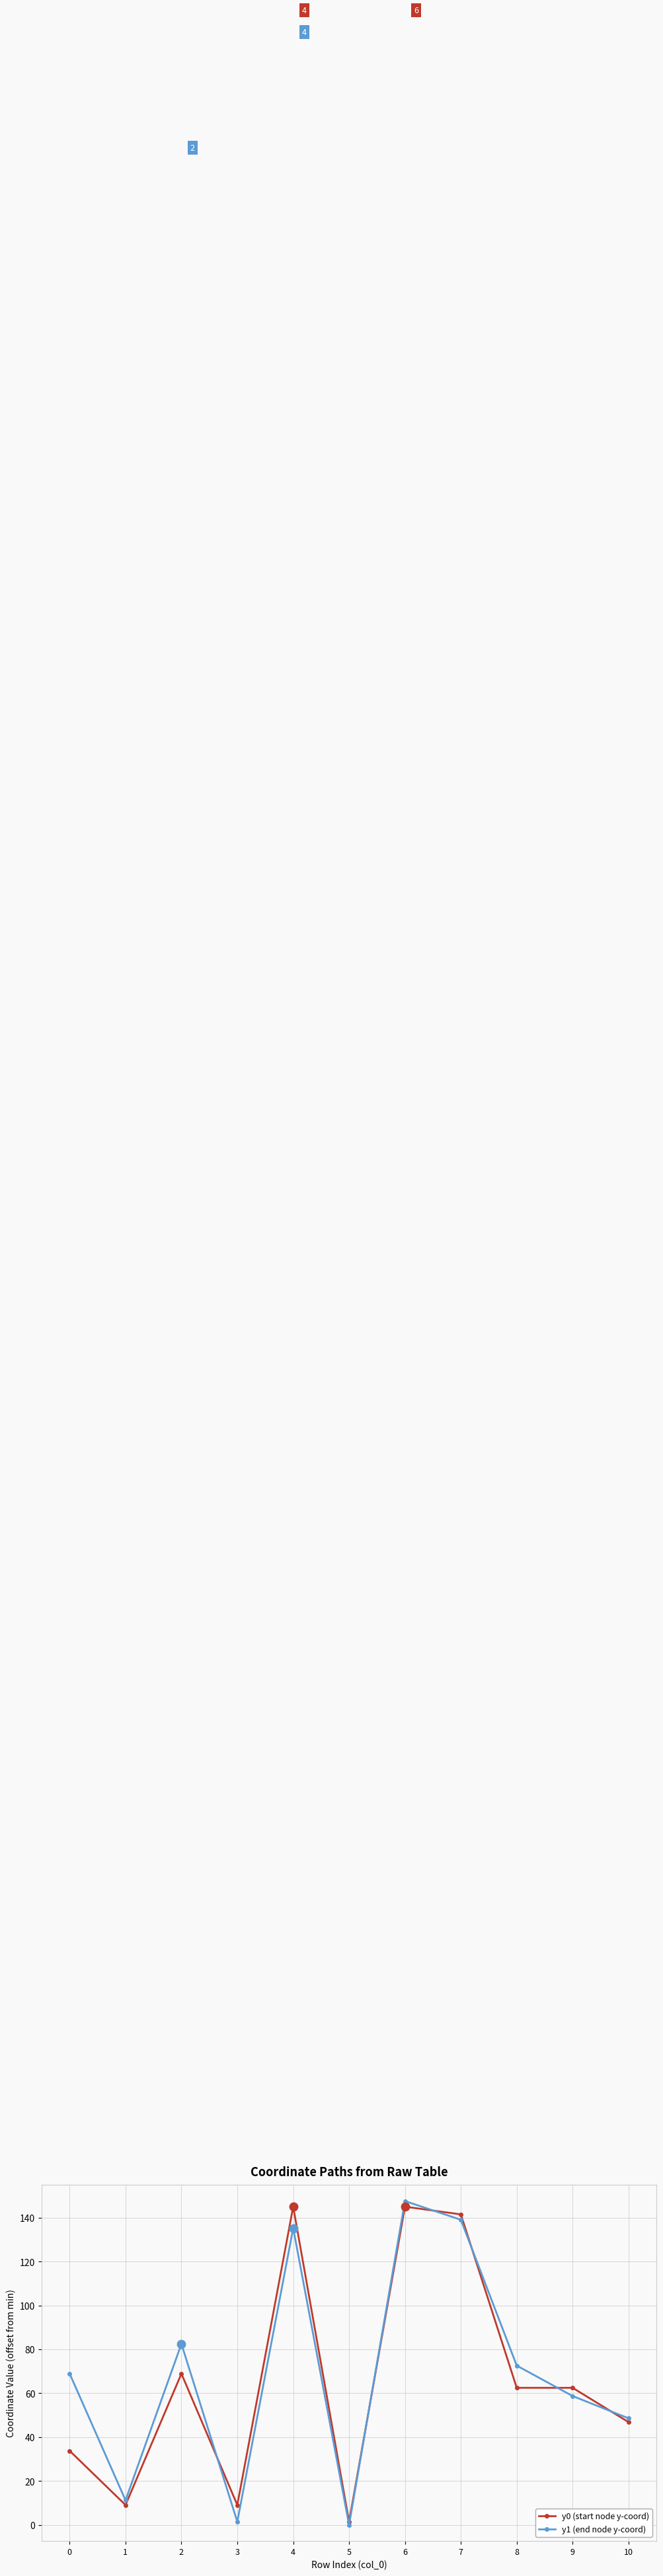

Where is y0 (start node y-coord) nearest to the value 73?

2